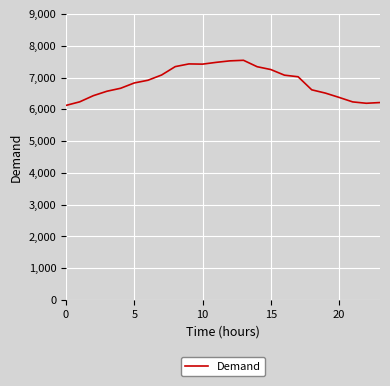

What is the difference between the maximum and minimum values?

1419